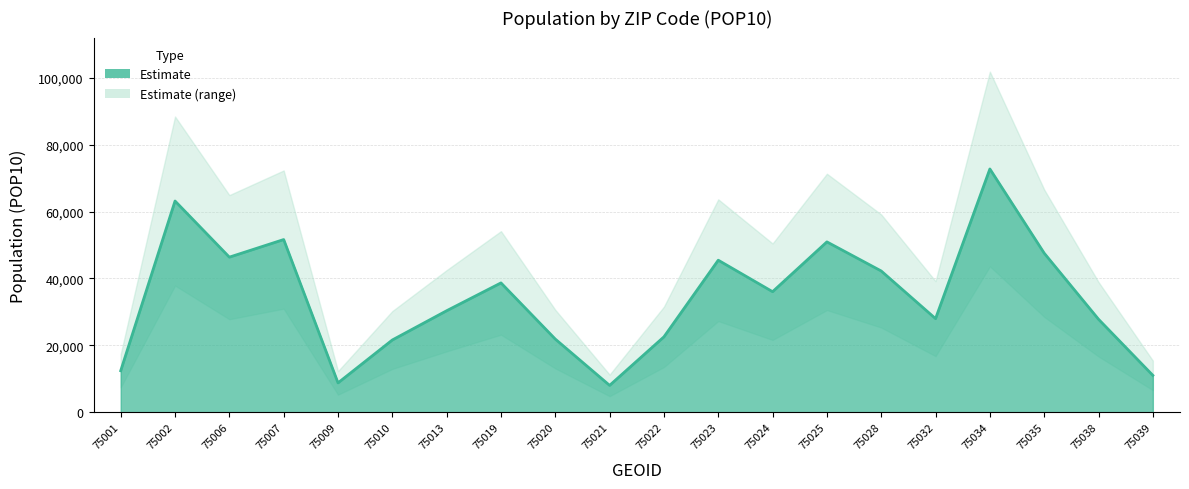

Does the chart have visible grid lines?

Yes